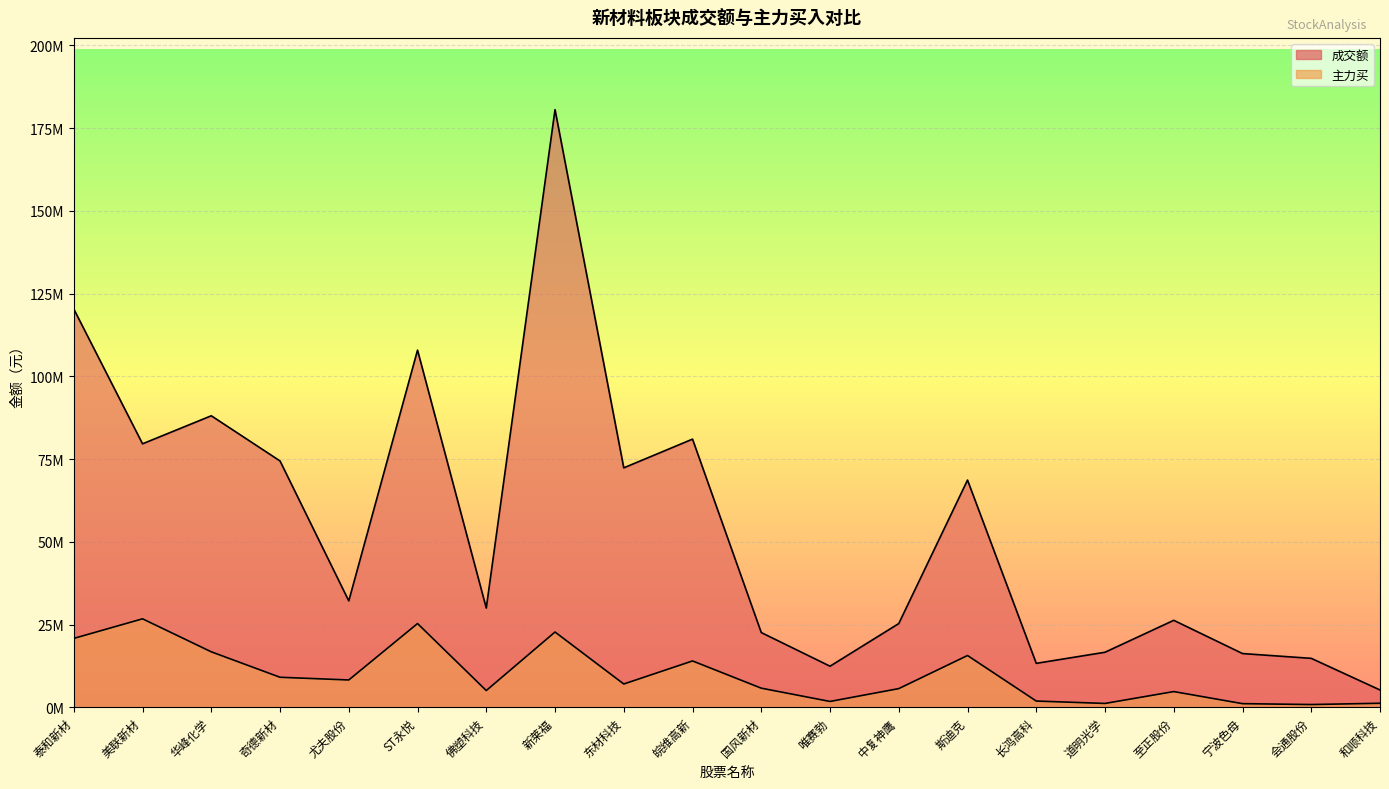

Which series has the largest range (max minus min)?

成交额